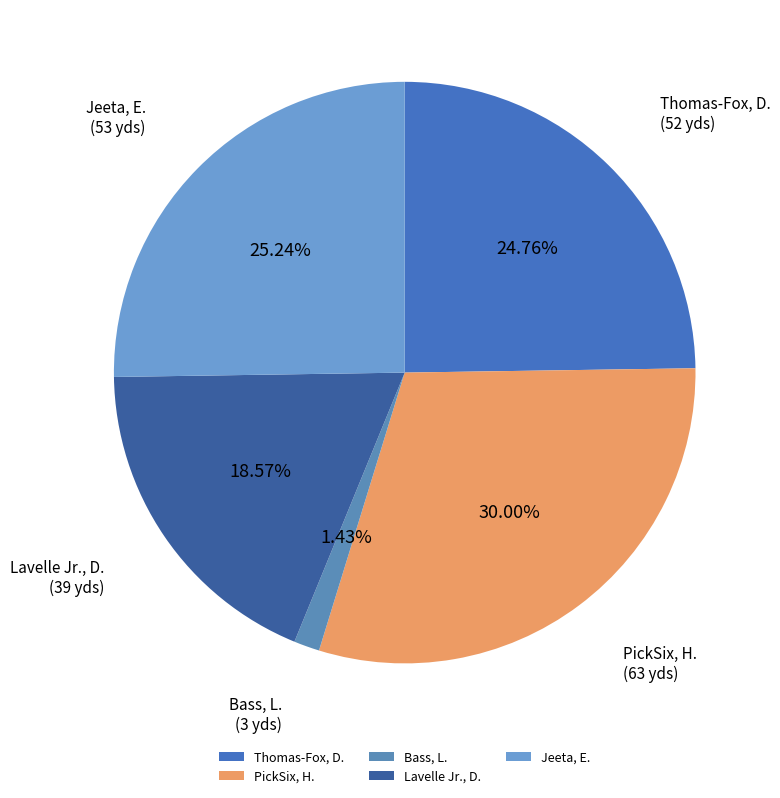

What percentage is the PickSix, H. slice, to the nearest percent?

30%